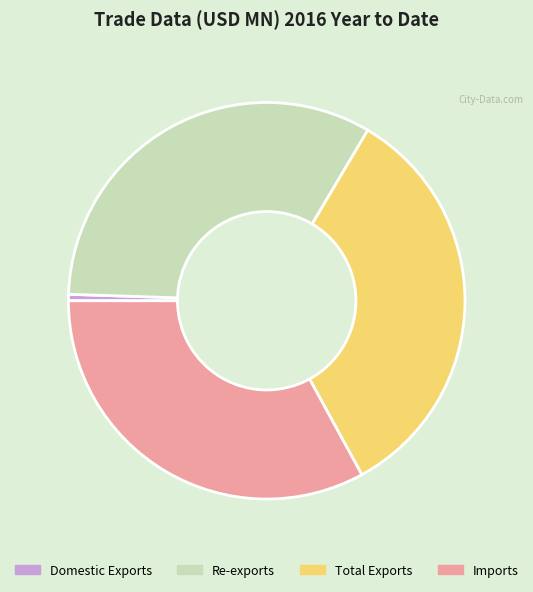

Which has a higher value, Domestic Exports or Re-exports?

Re-exports